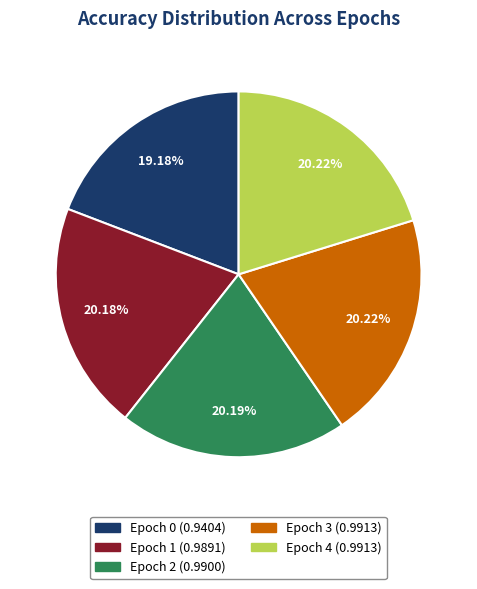

Which has a higher value, Epoch 2 or Epoch 0?

Epoch 2